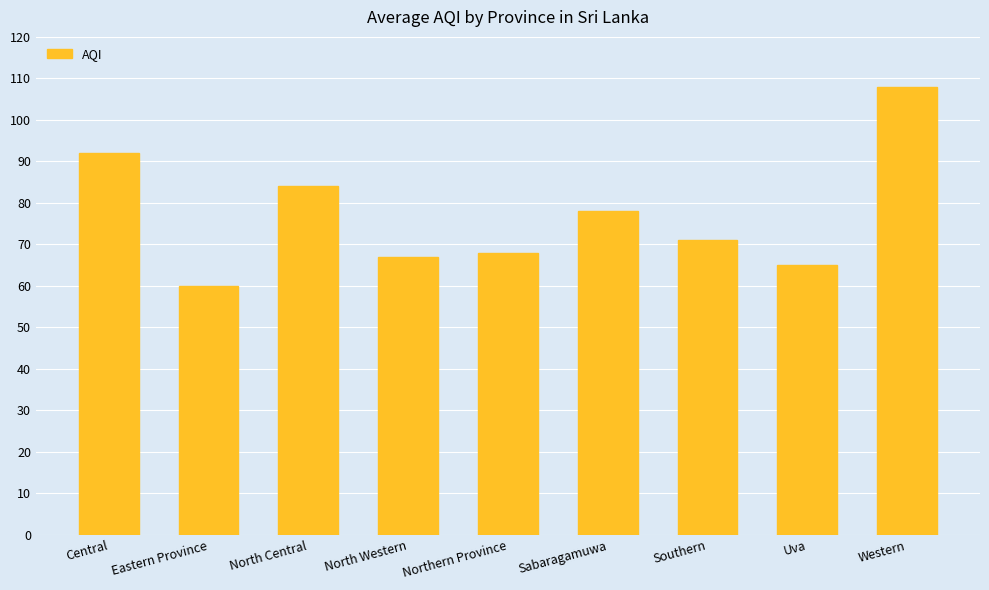

Reading left to right, list all the values displayed in this chart.

92	60	84	67	68	78	71	65	108